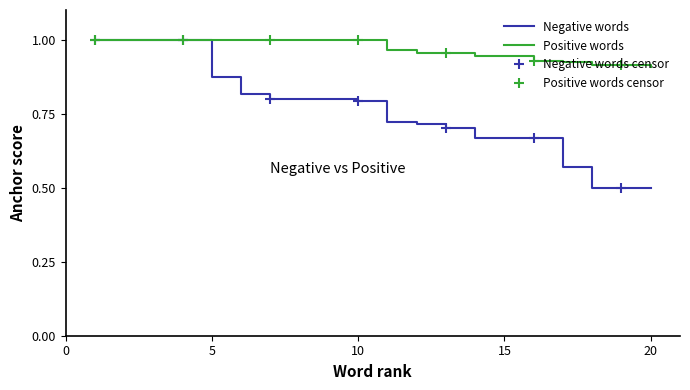

What is the lowest value of the Negative words series?

0.5